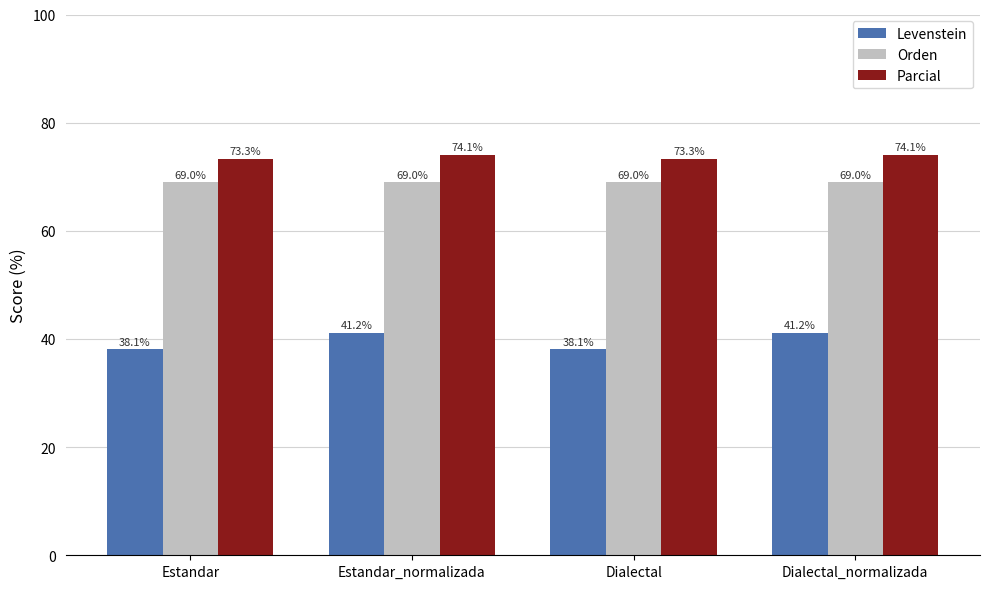

What are all the series names shown in the legend?

Levenstein, Orden, Parcial